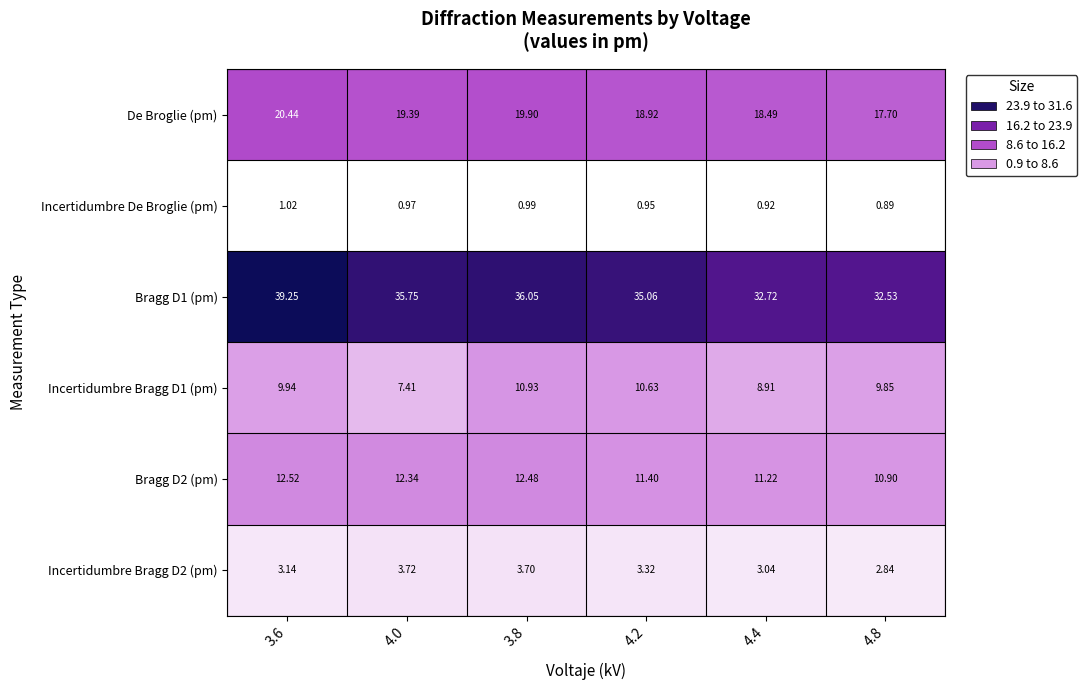

Is the value of Incertidumbre De Broglie (pm) at 3.6 greater than the value of Bragg D1 (pm) at 4.0?

No